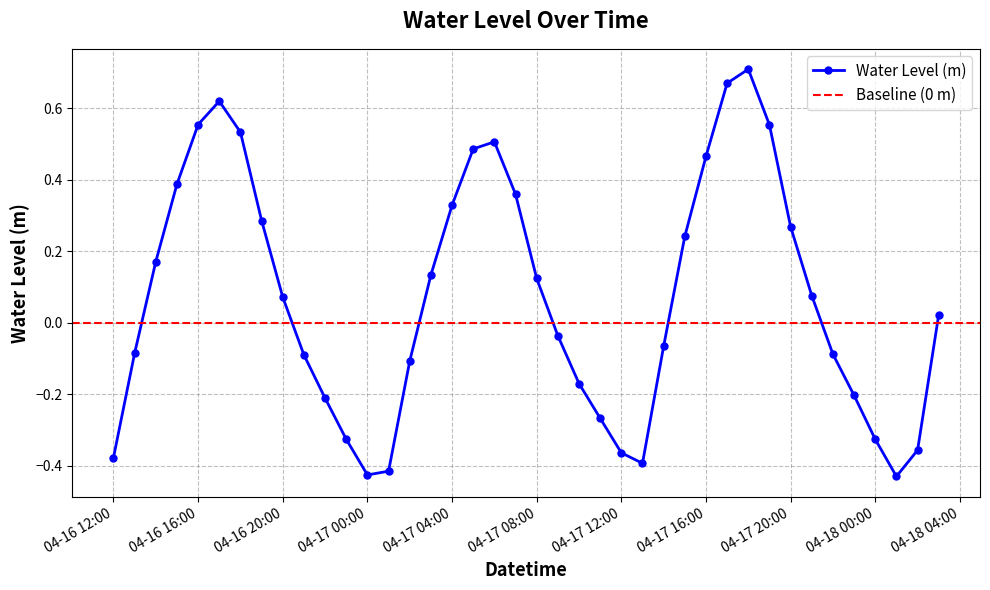

Which label corresponds to the largest value in the chart?

2023-04-17 18:00:00